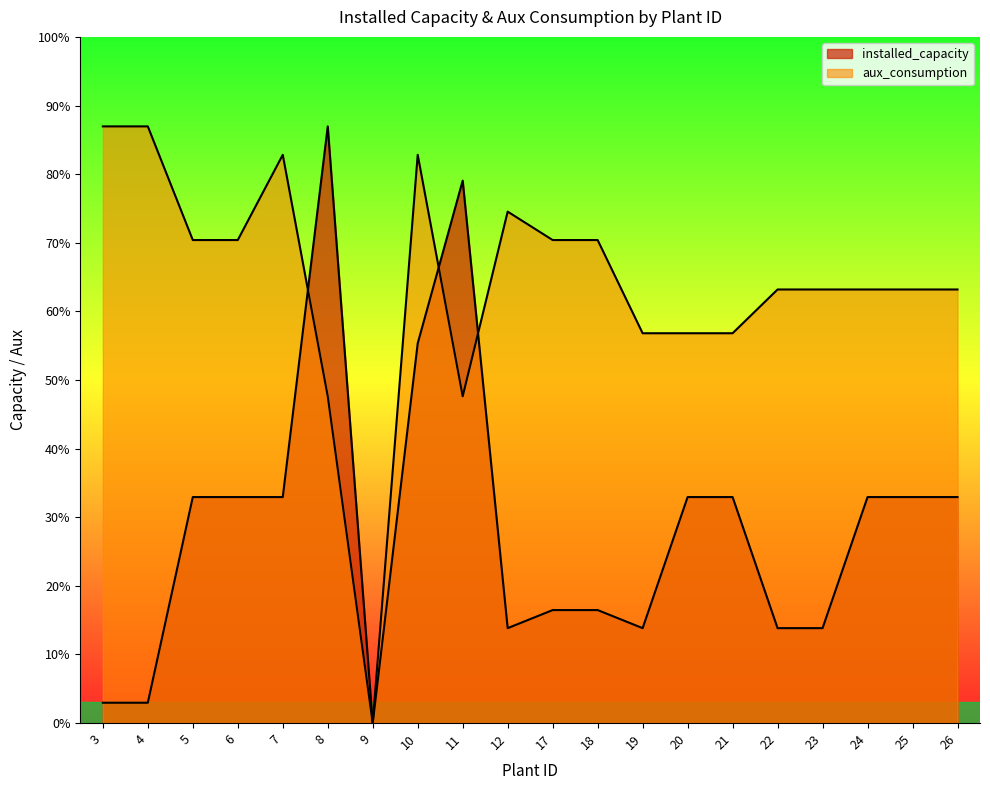

What is the value of the aux_consumption point at the 5th from the left?

1257.1